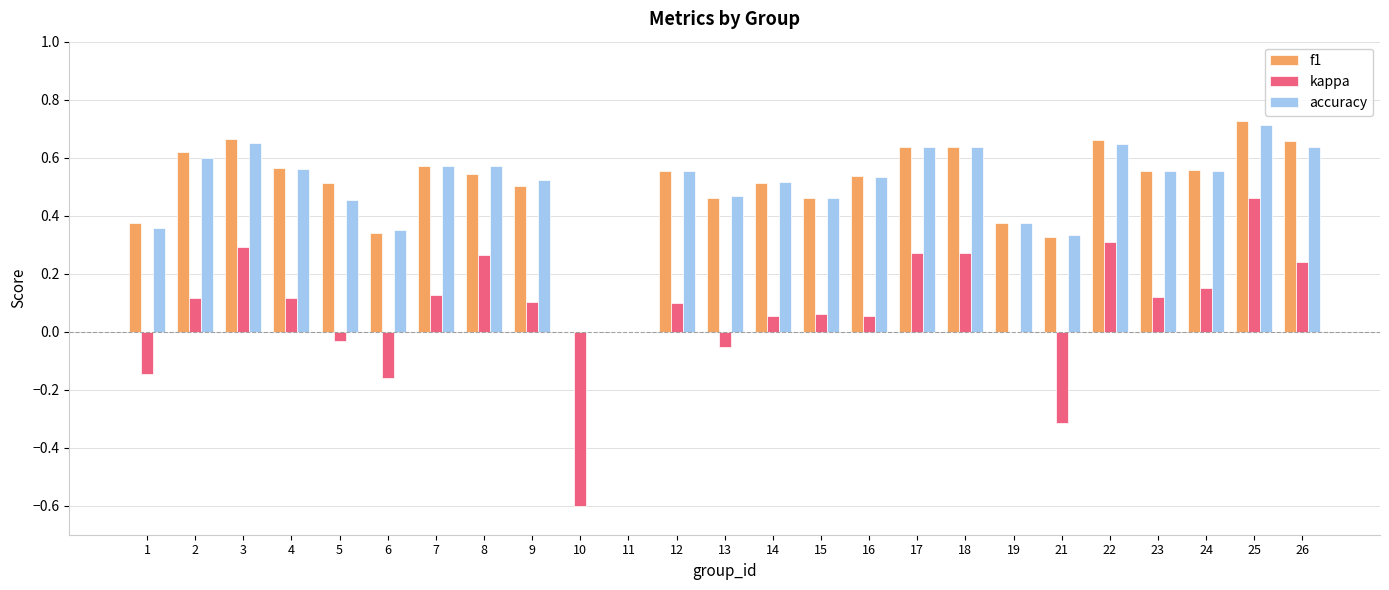

The f1 series shows 0.9 at 26. True or false?

False